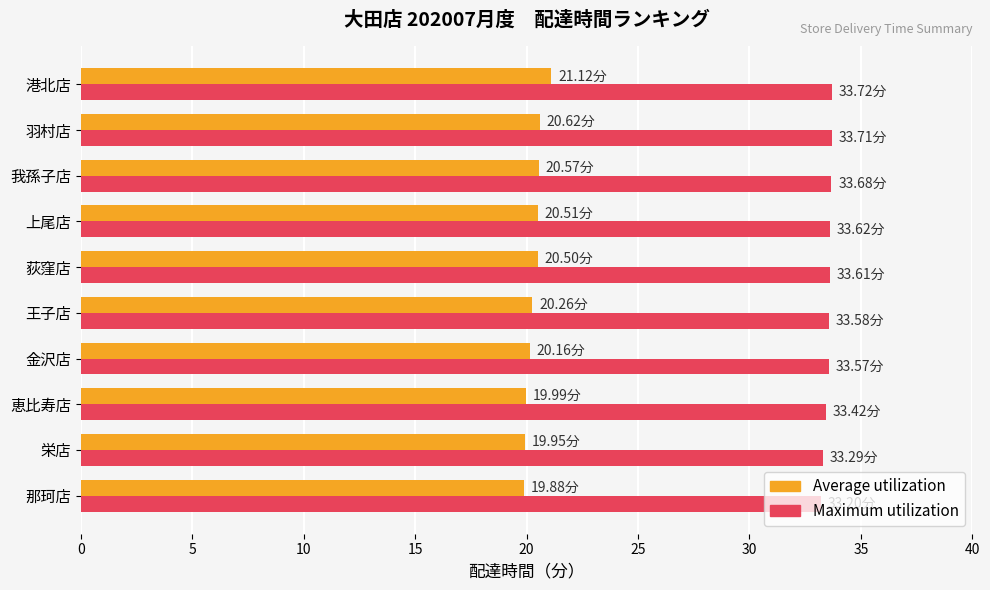

What is the difference between the highest and lowest values at 恵比寿店?

13.4